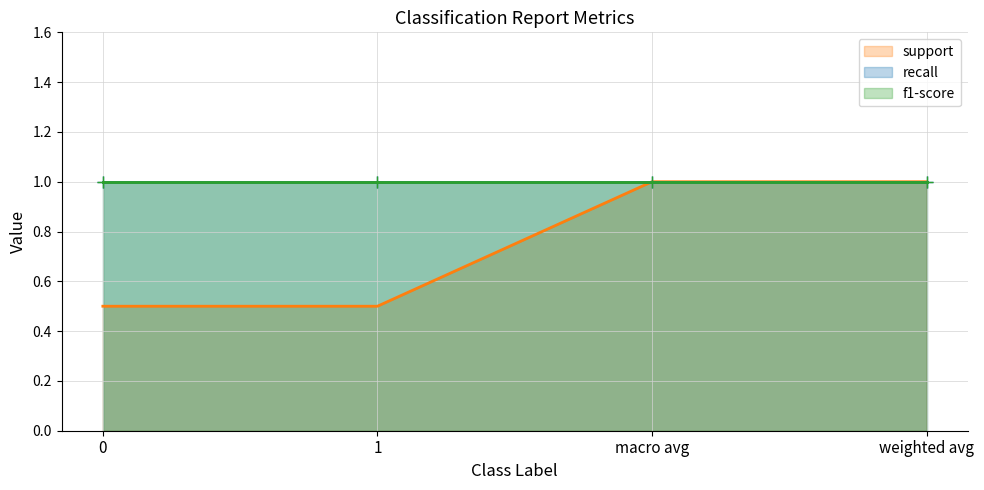

List the series in order of their peak value, highest first.

support, recall, f1-score